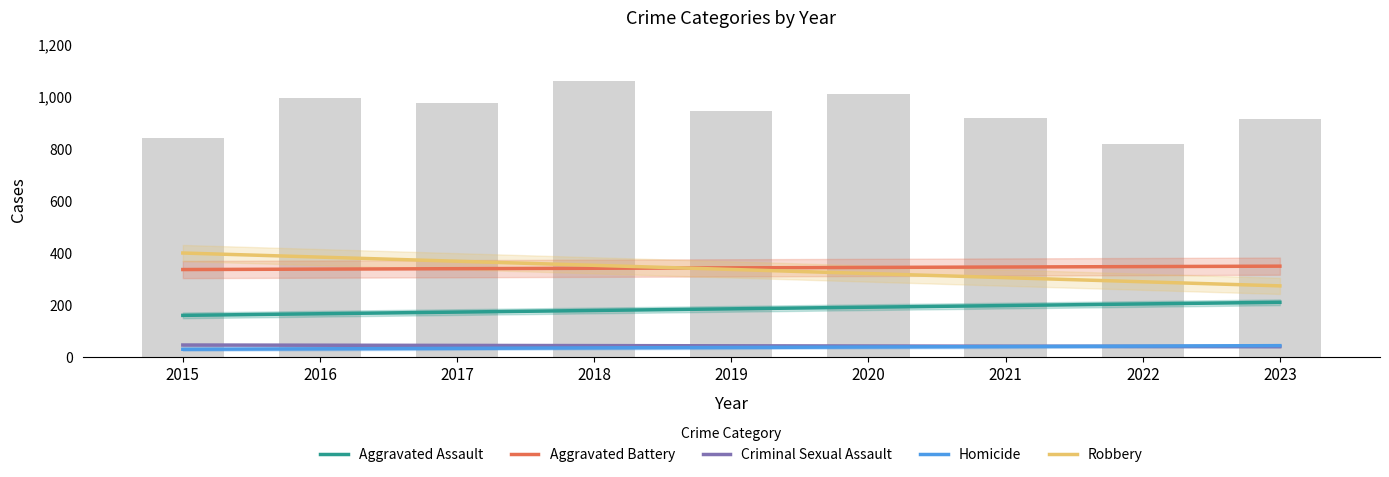

Rank the series by their maximum value, from lowest to highest.

Homicide, Criminal Sexual Assault, Aggravated Assault, Aggravated Battery, Robbery